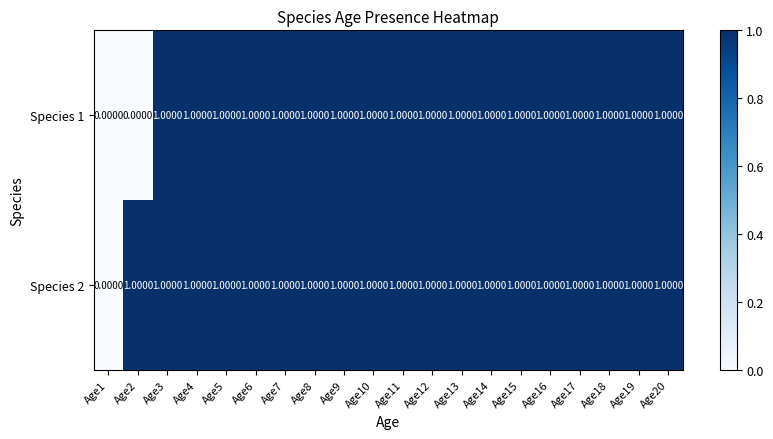

Which series has the largest total across all categories?

Species 2